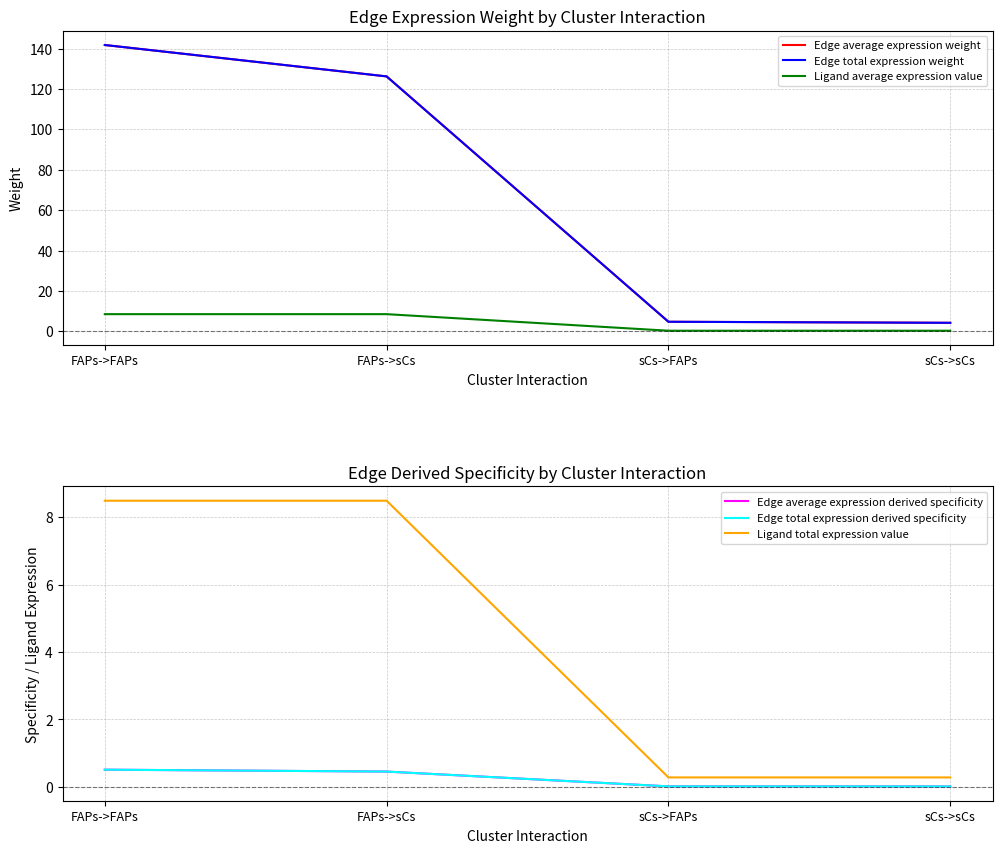

The value of Ligand average expression value at sCs->FAPs is 0.3. True or false?

True